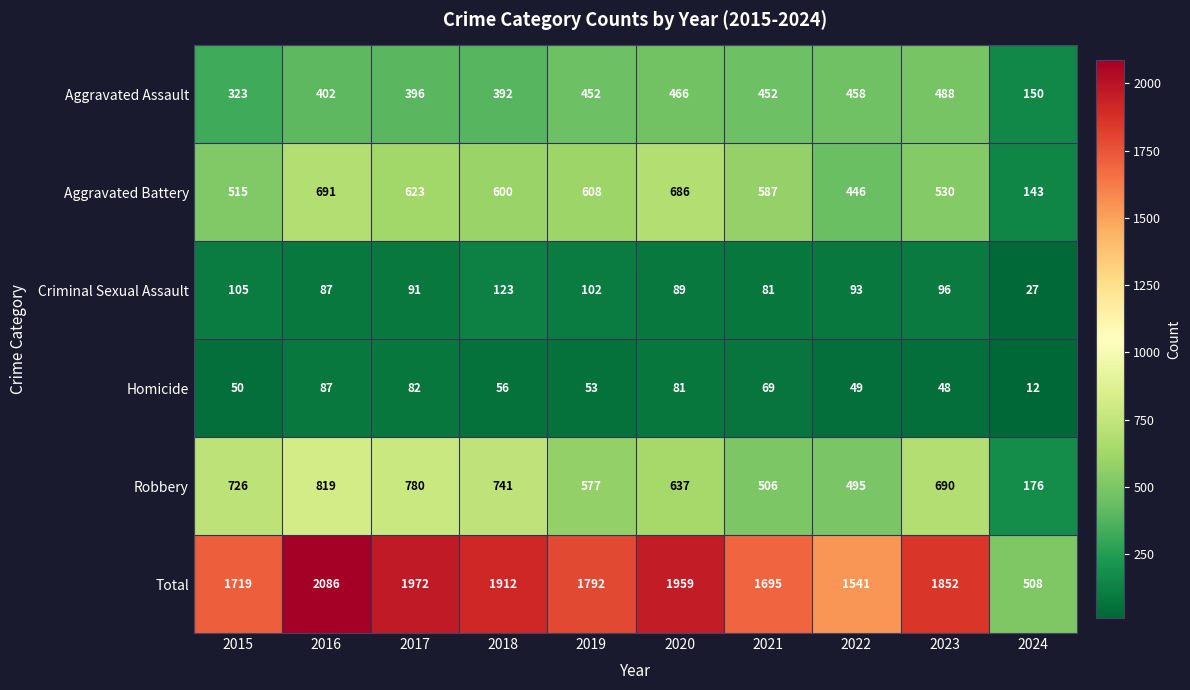

Which series has the largest total across all categories?

Total